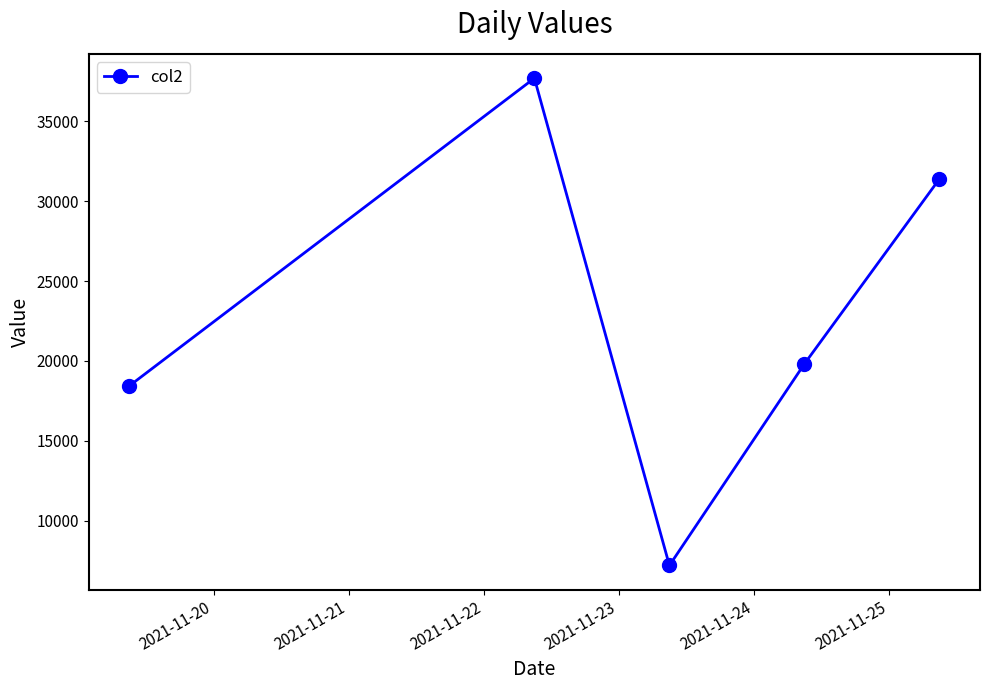

Reading left to right, extract all data points from this chart.

18441	37690	7209	19821	31393